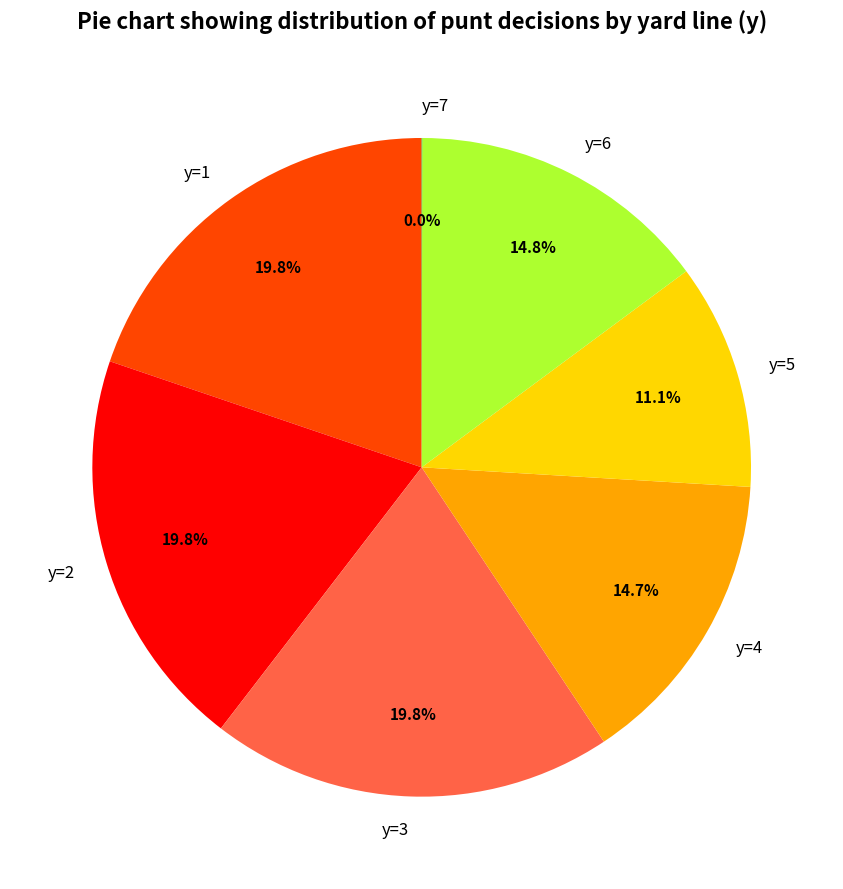

What portion of the pie excludes y=2?

80.2%